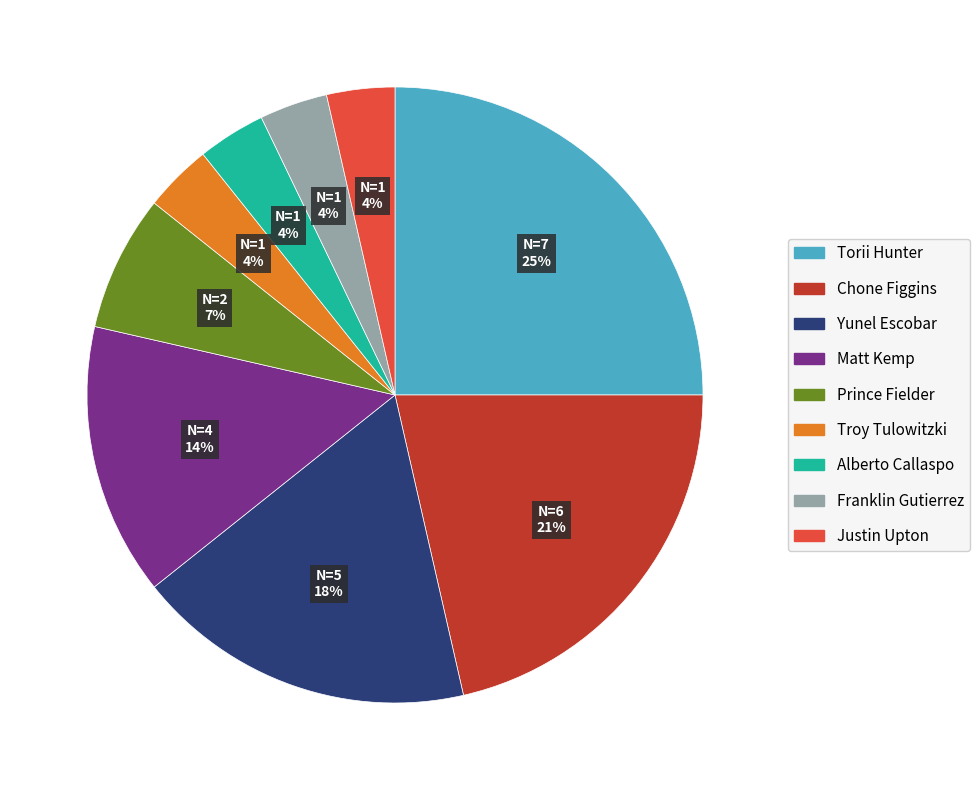

Which slice is the largest?

Torii Hunter